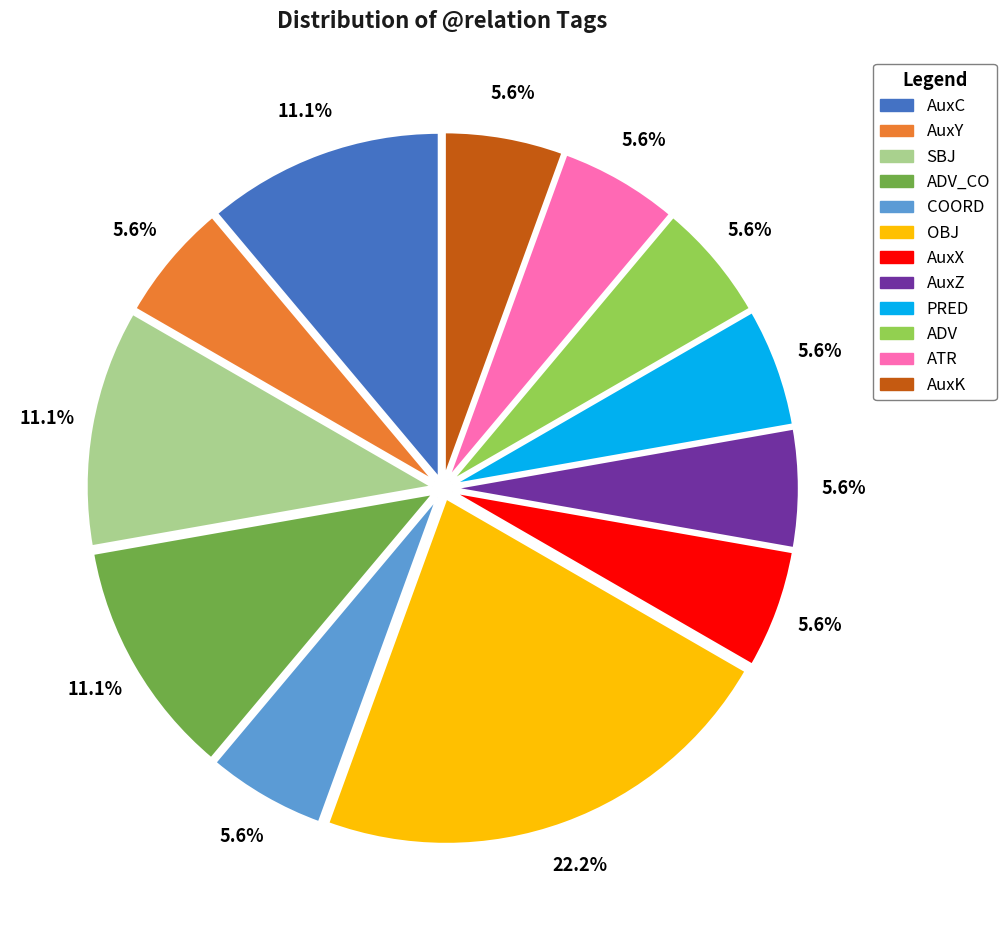

Is there a majority slice in this chart?

No